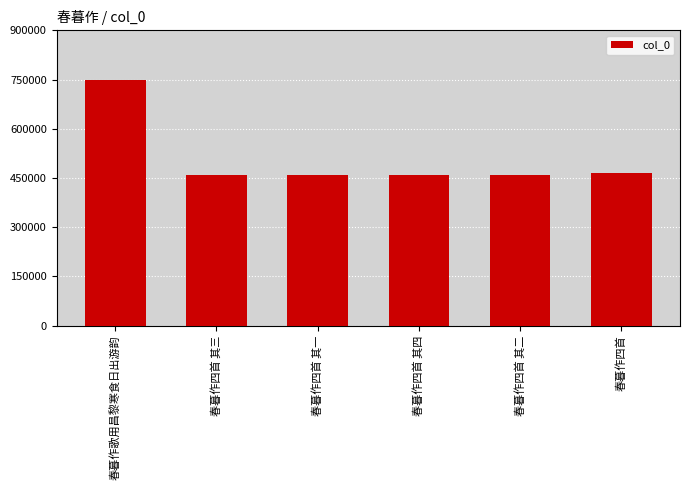

What position from the right is 春暮作四首 其二?

2